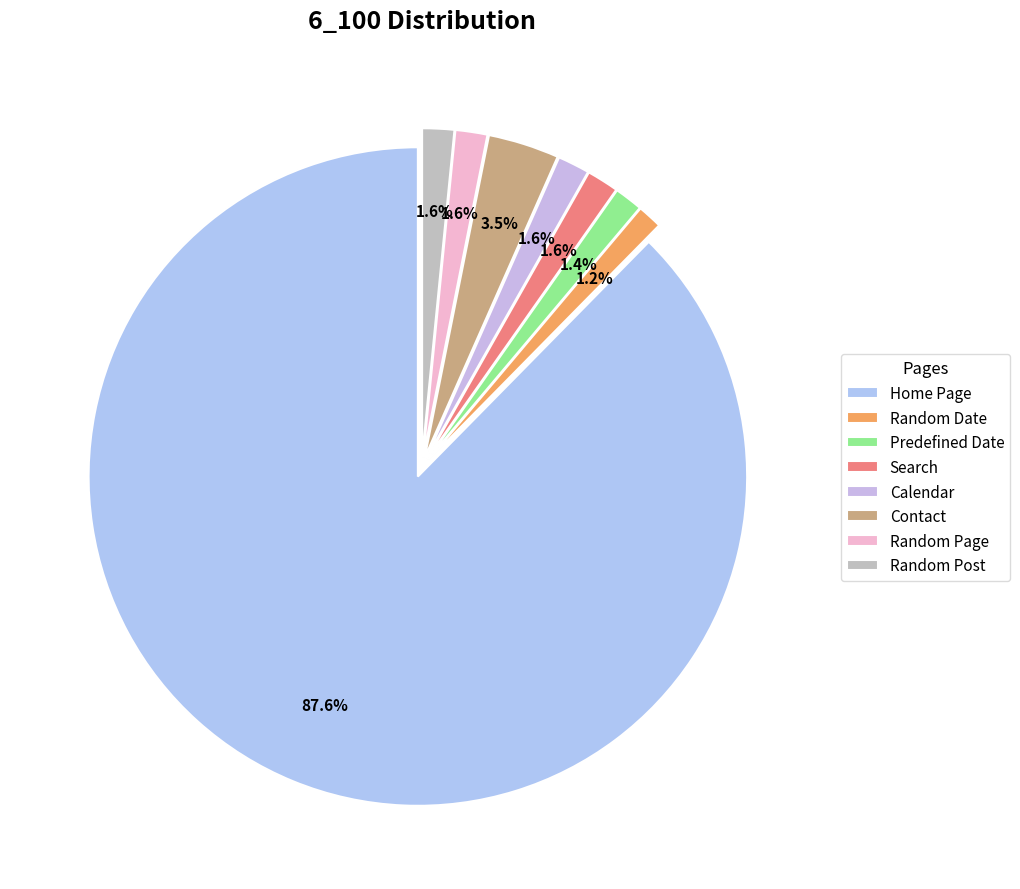

What percentage is the Calendar slice, to the nearest percent?

2%